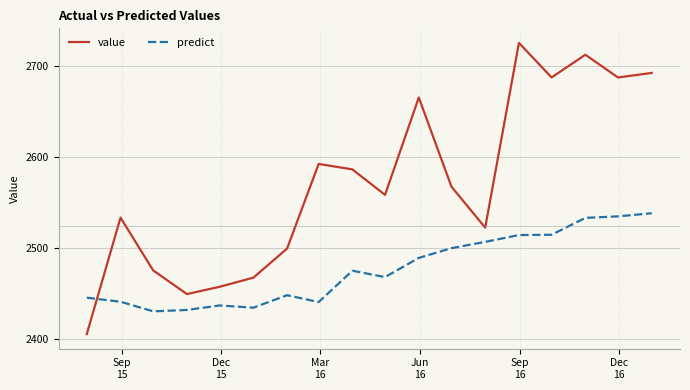

What is the lowest value of the predict series?

2430.0